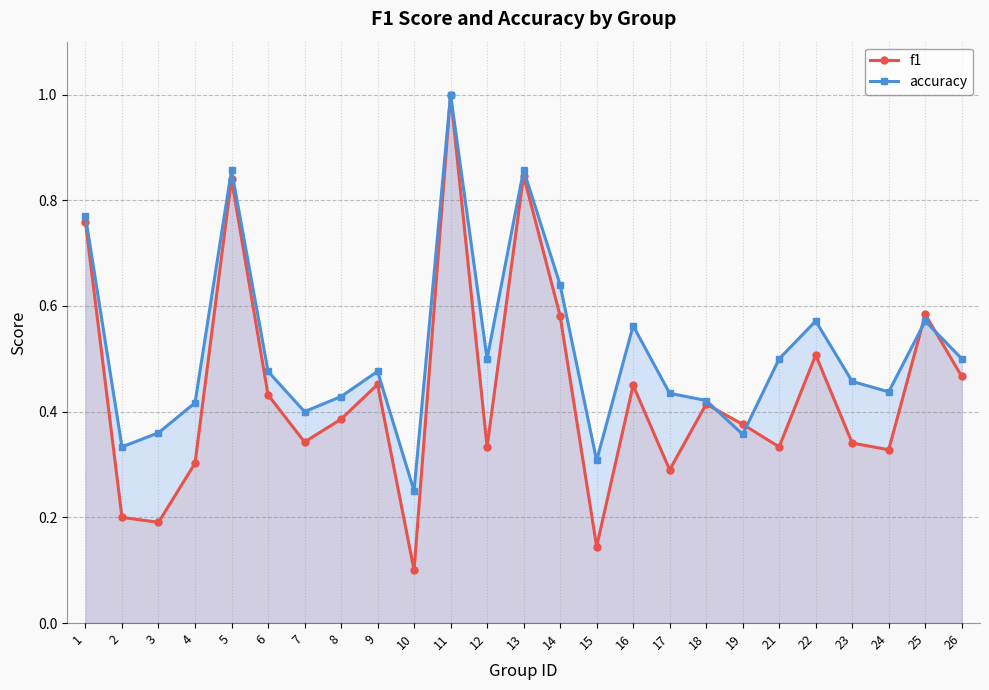

What are all the series names shown in the legend?

f1, accuracy